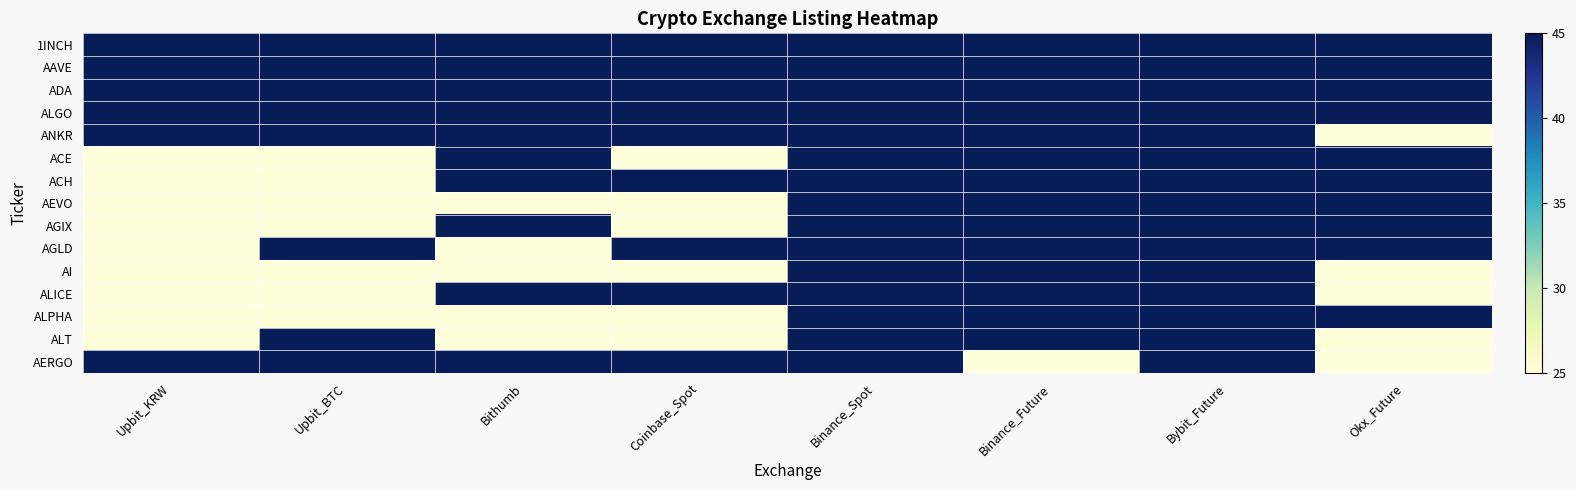

What is the greatest value displayed?

45